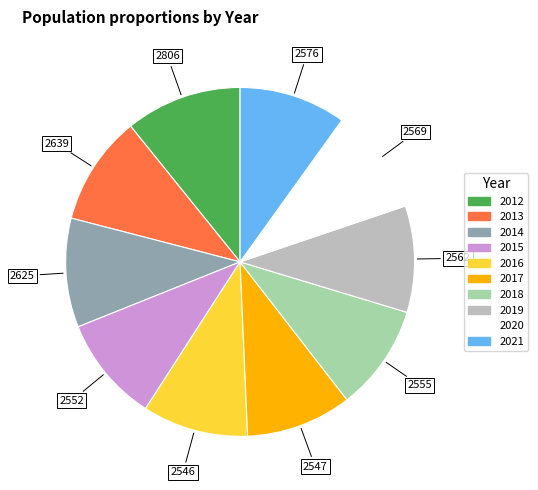

How many segments does this pie chart have?

10